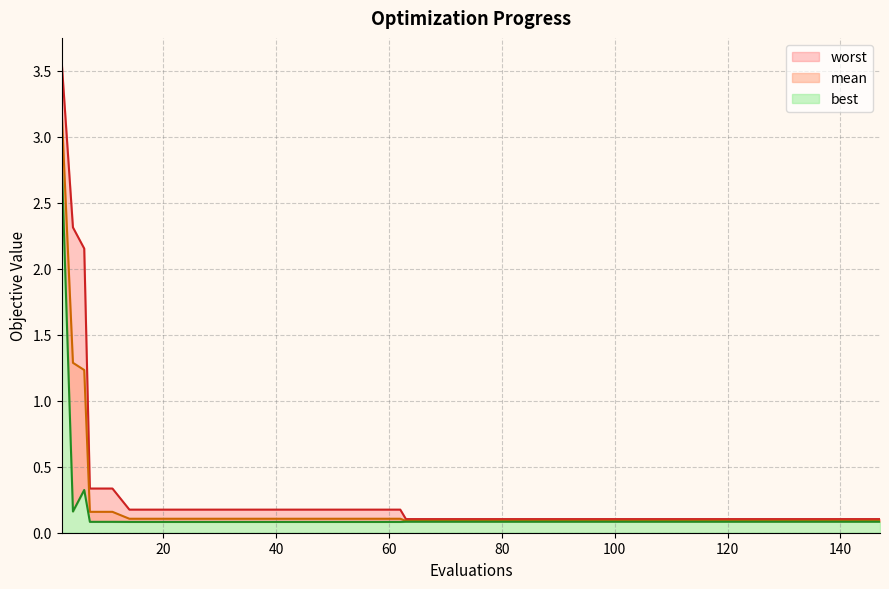

How many lines are shown in the chart?

3